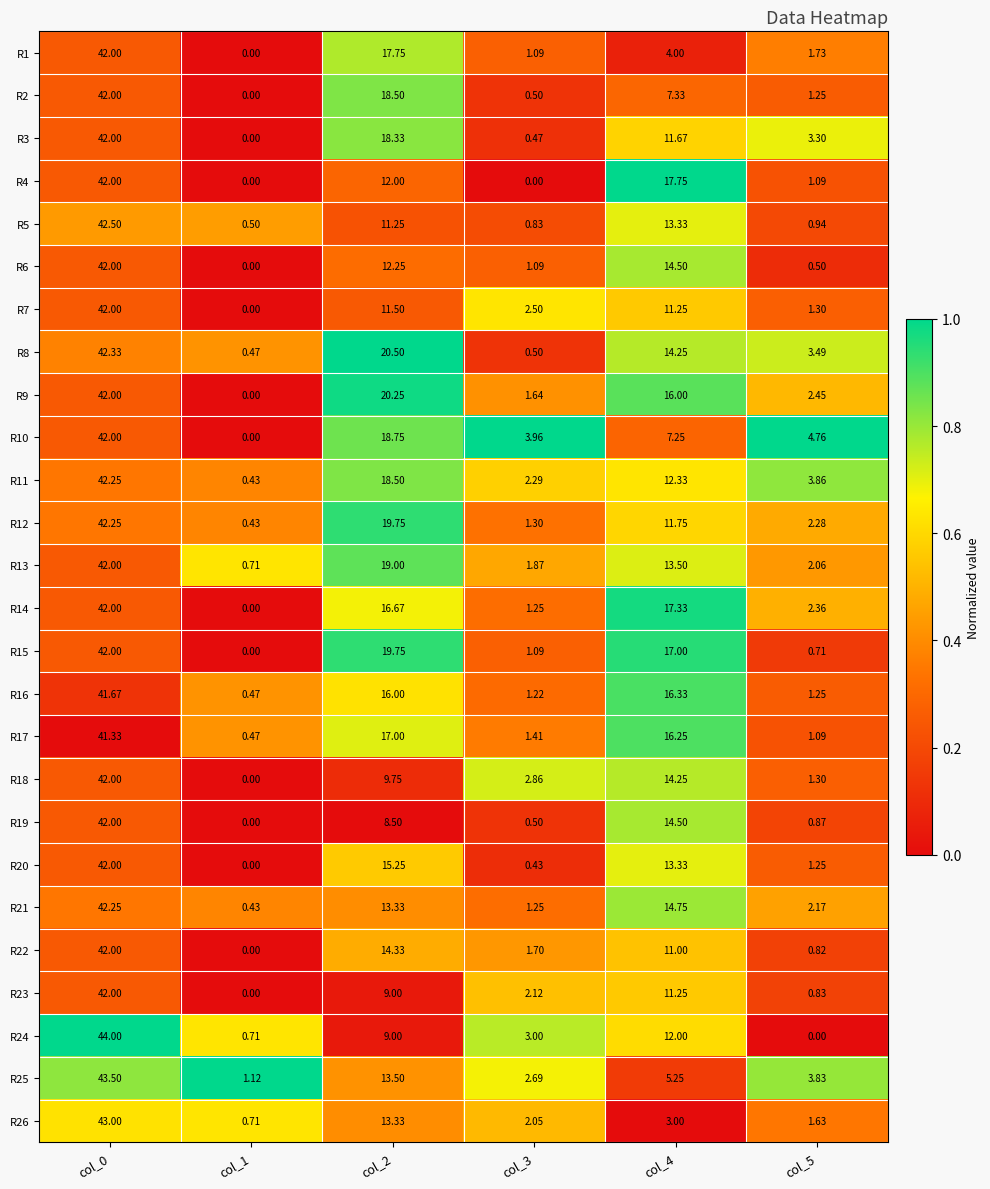

Is the value of R16 at col_5 greater than the value of R22 at col_2?

No